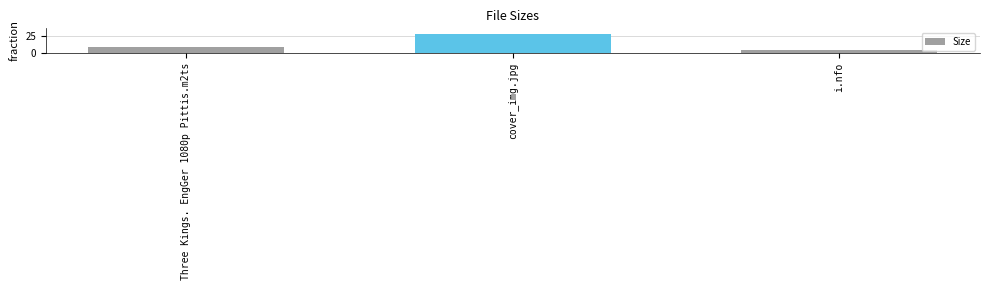

Does the chart contain any negative values?

No